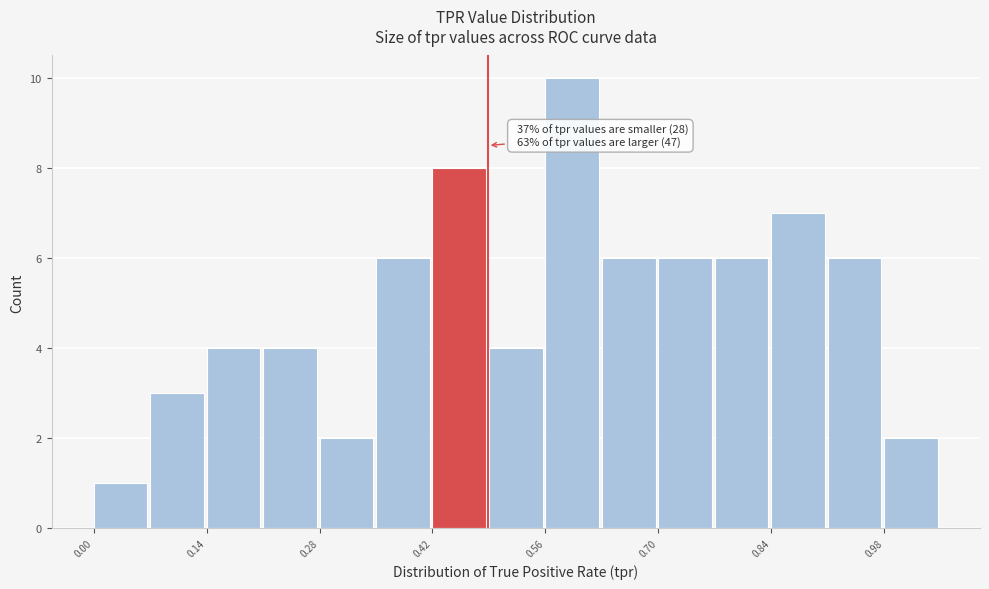

Read against the x-axis, roughly where is the centre of the tallest bar?

0.60